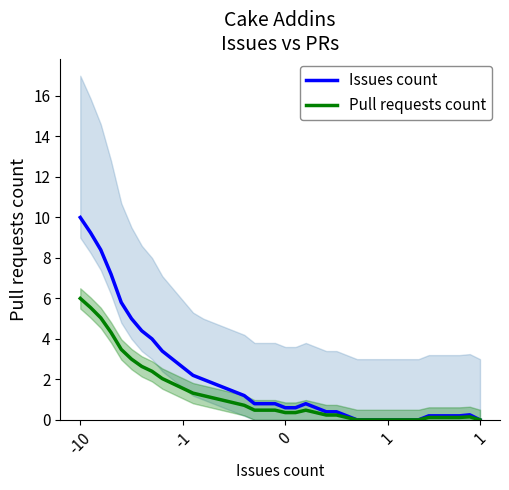

How many categories are shown in the chart?

40